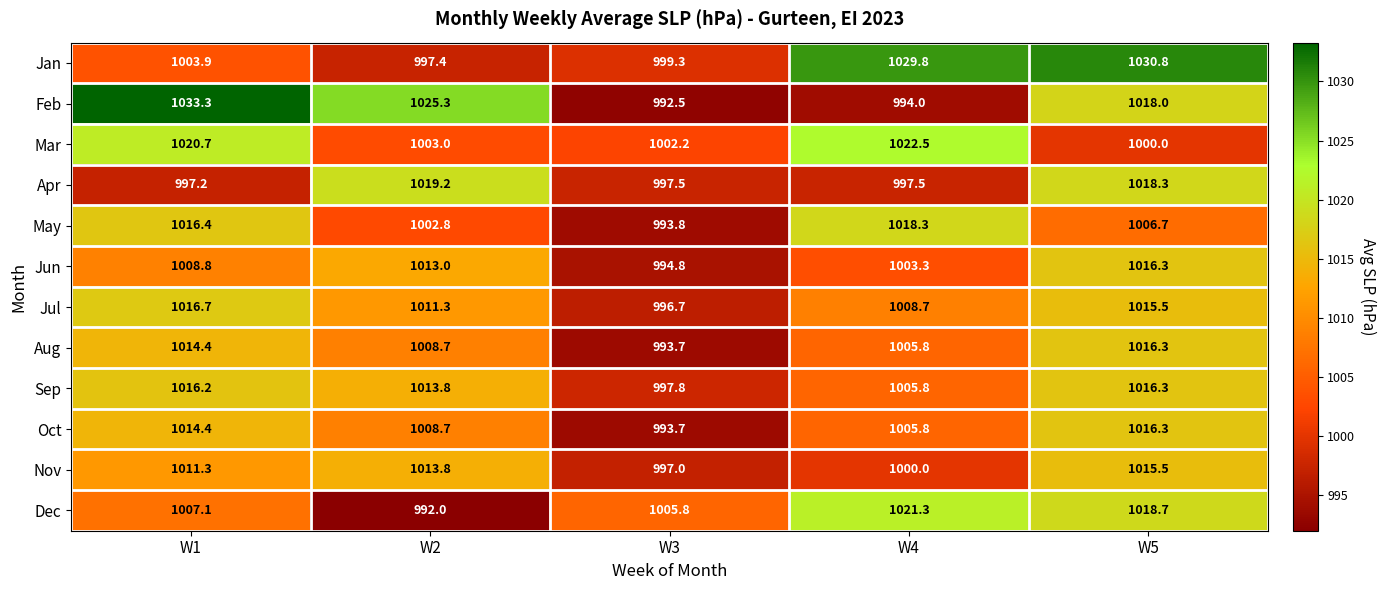

What is the approximate value of Feb at W3?

992.5